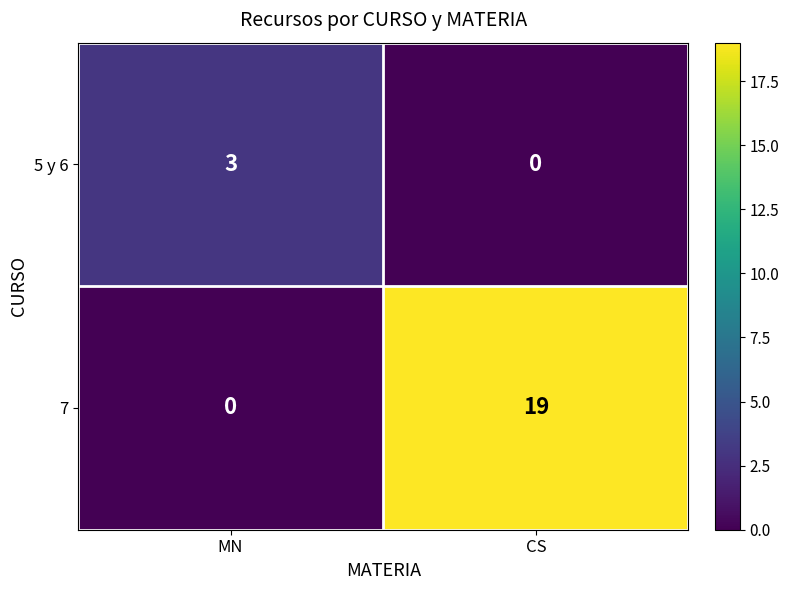

At how many categories does at least one series exceed 15?

1